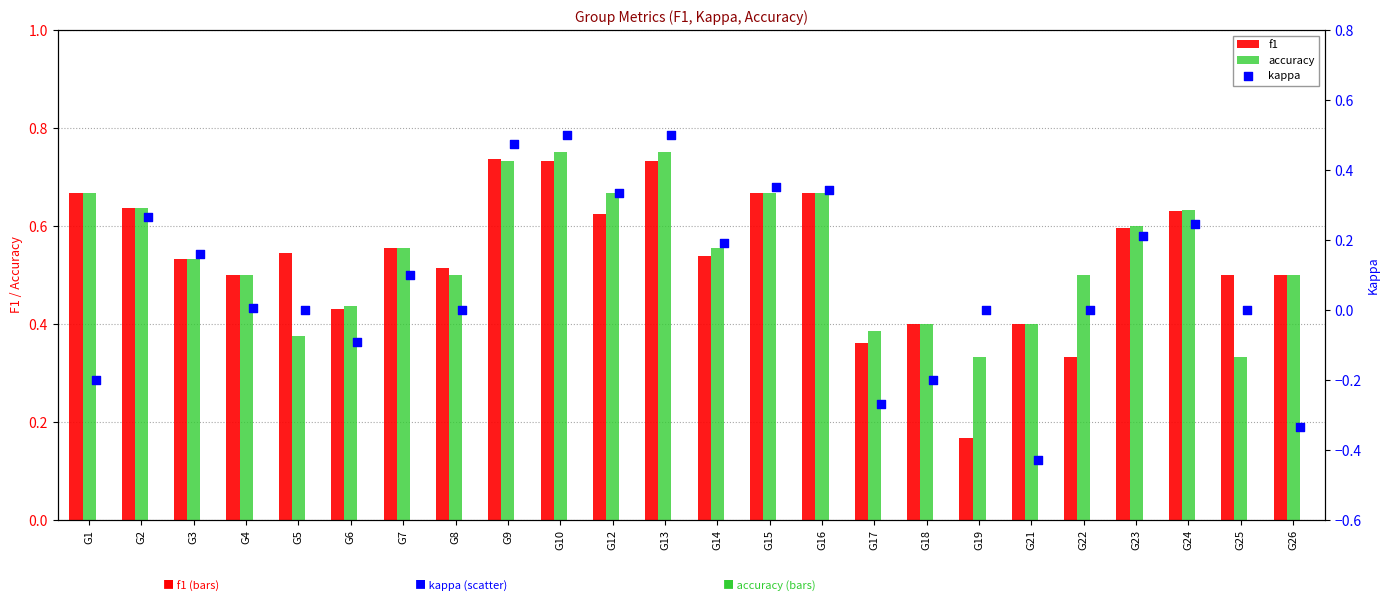

Which series reaches the maximum Y coordinate?

accuracy